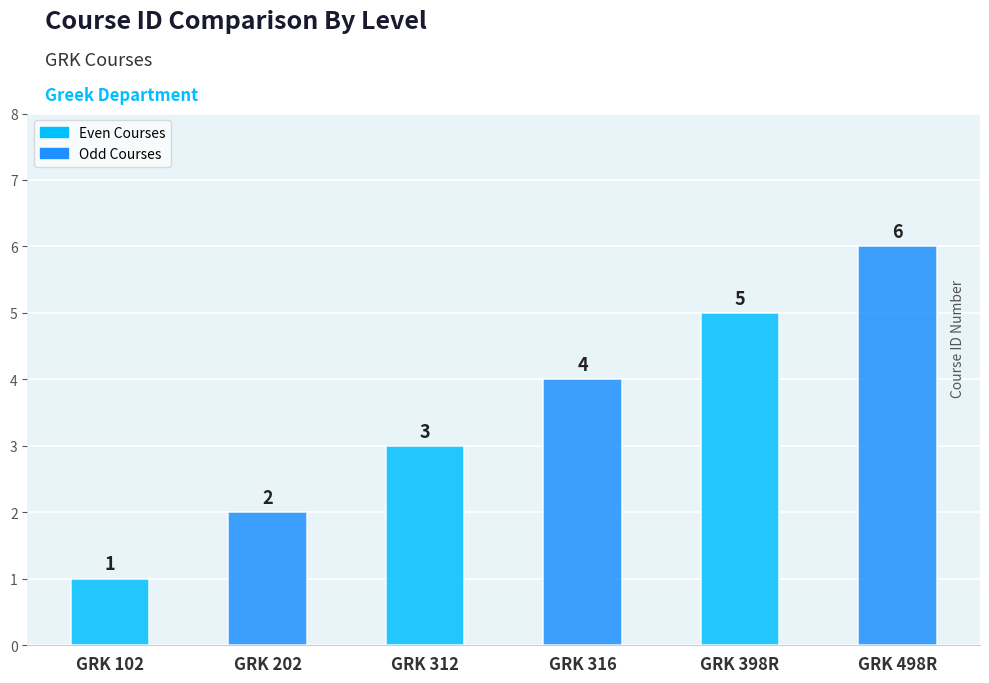

Is it true that the value at GRK 316 is 4?

True